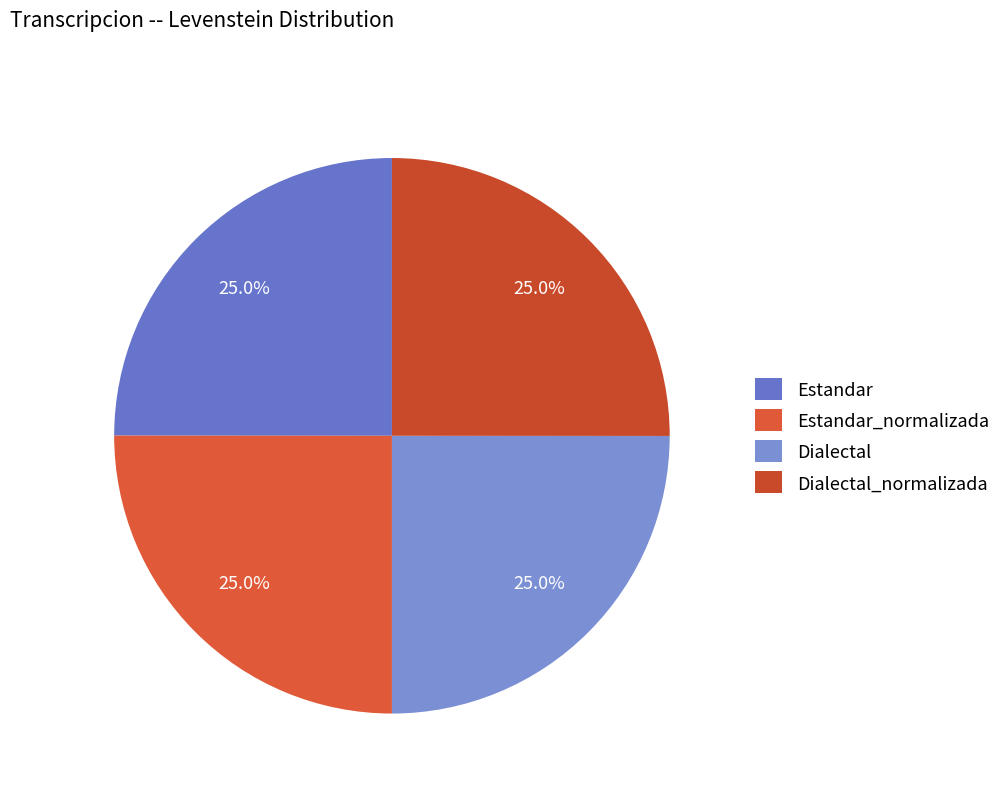

Is it true that Estandar_normalizada is 36% of the pie?

False